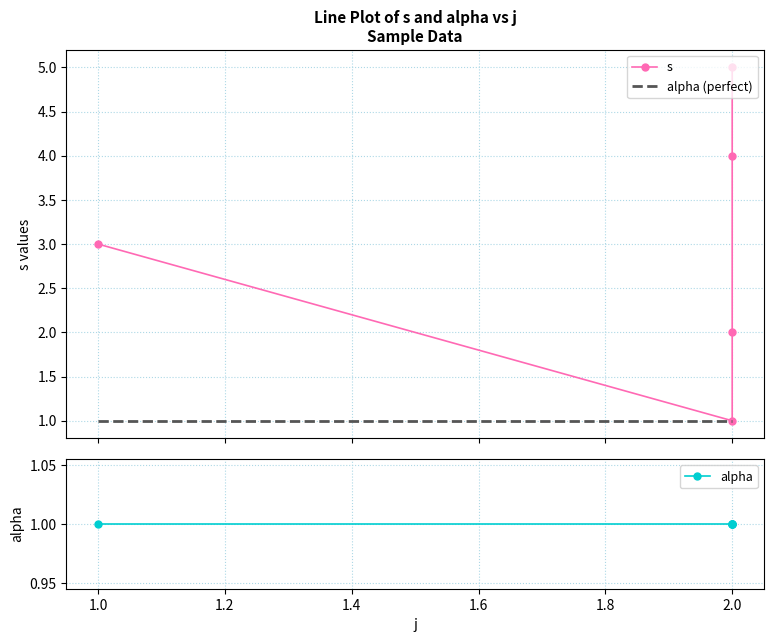

At which category does the chart reach its minimum across all series?

2.0